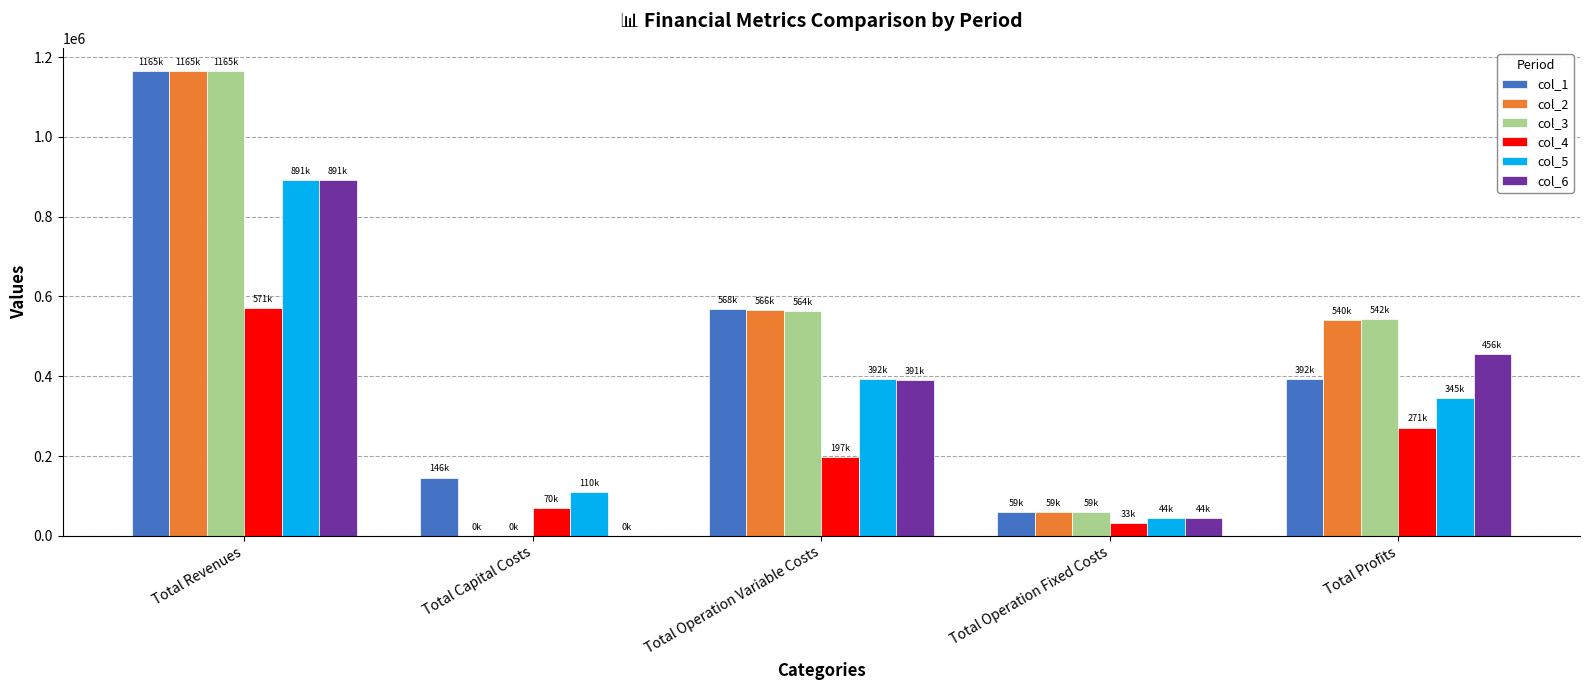

What is the highest value of the col_3 series?

1164923.8